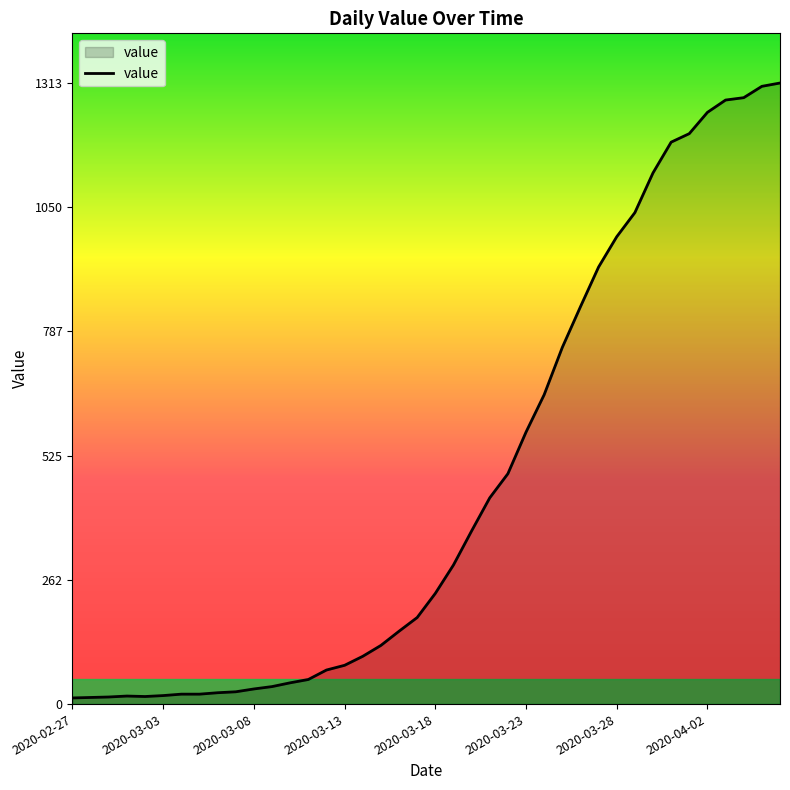

What is the maximum value shown in the chart?

1313